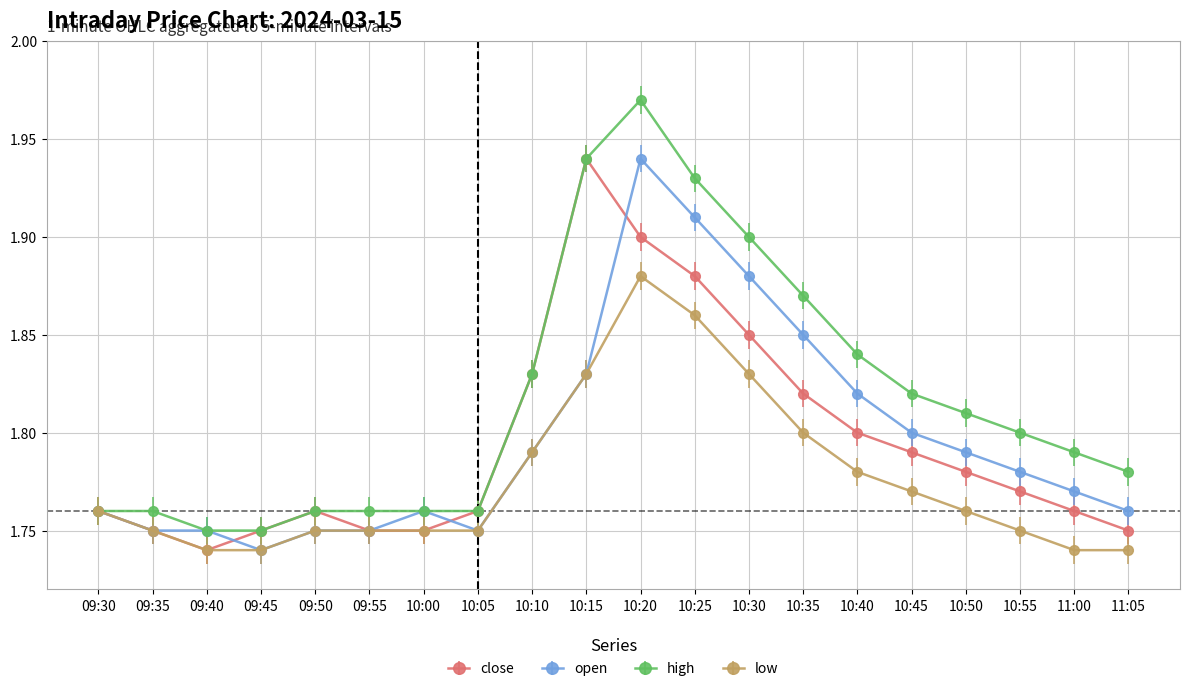

Which series has the largest total across all categories?

high